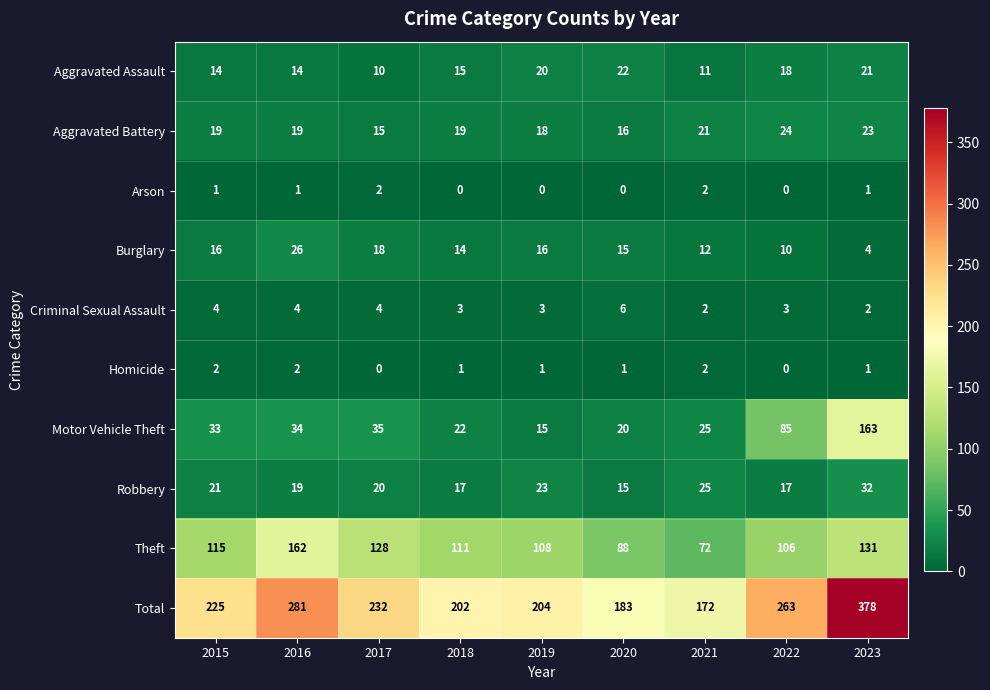

What is the difference between the highest and lowest values at 2016?

280